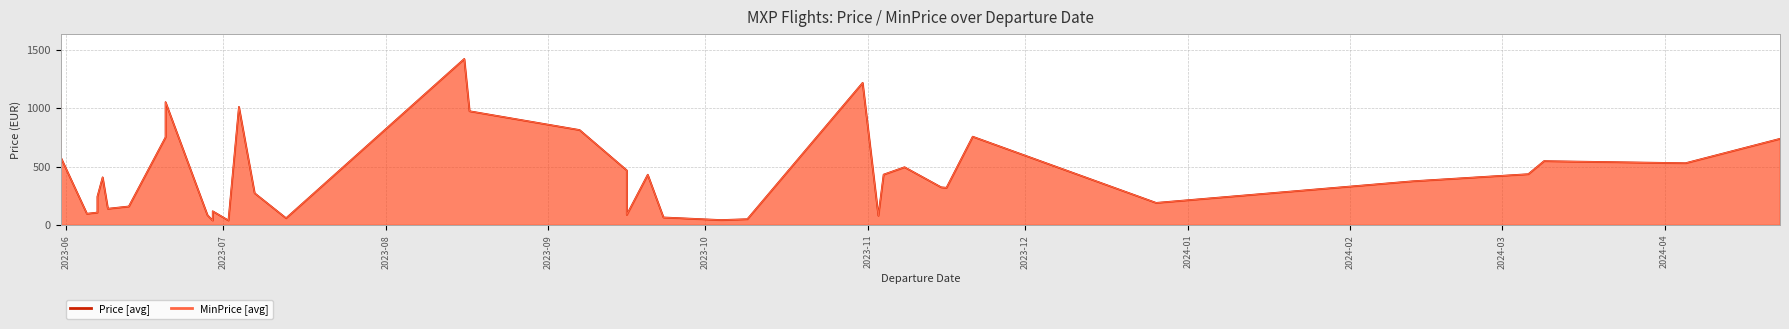

What are all the series names shown in the legend?

Price, MinPrice